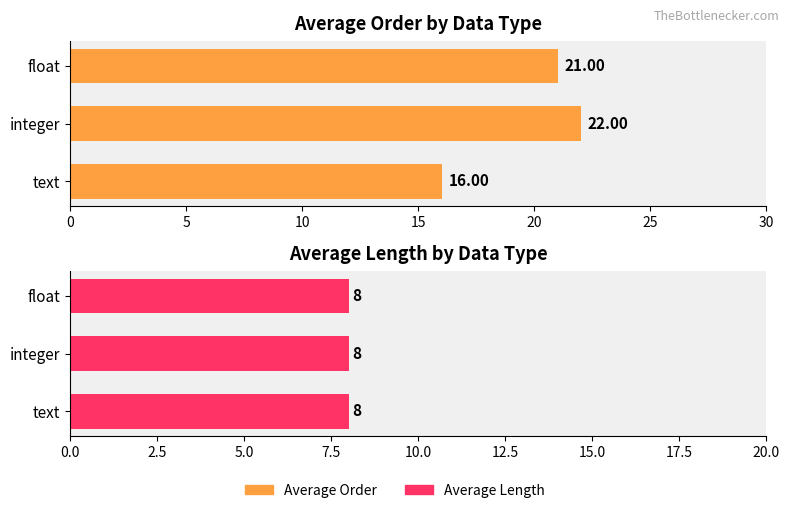

At how many categories does at least one series exceed 20?

2